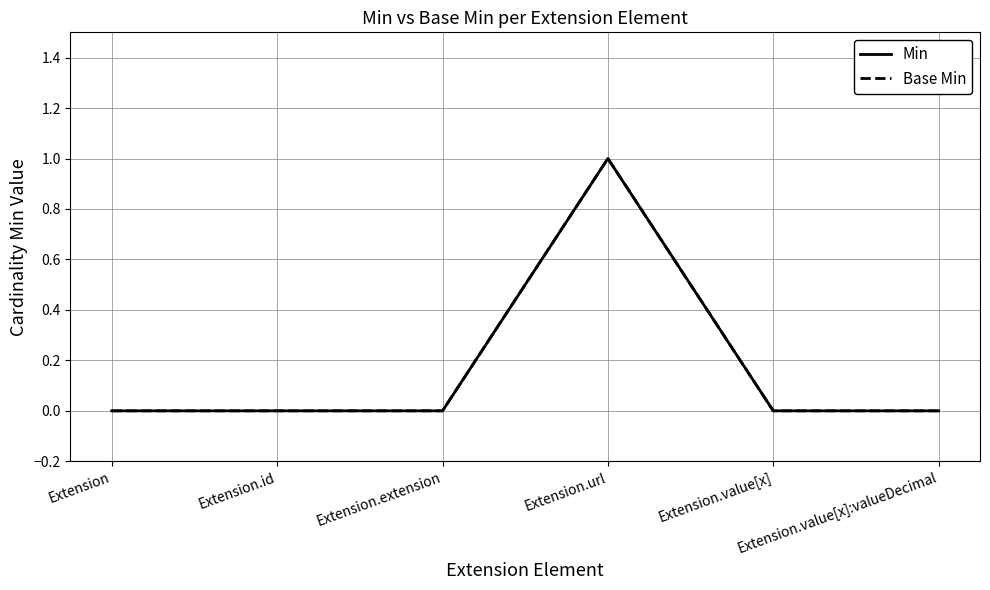

Is this an area chart (filled region under the line)?

No